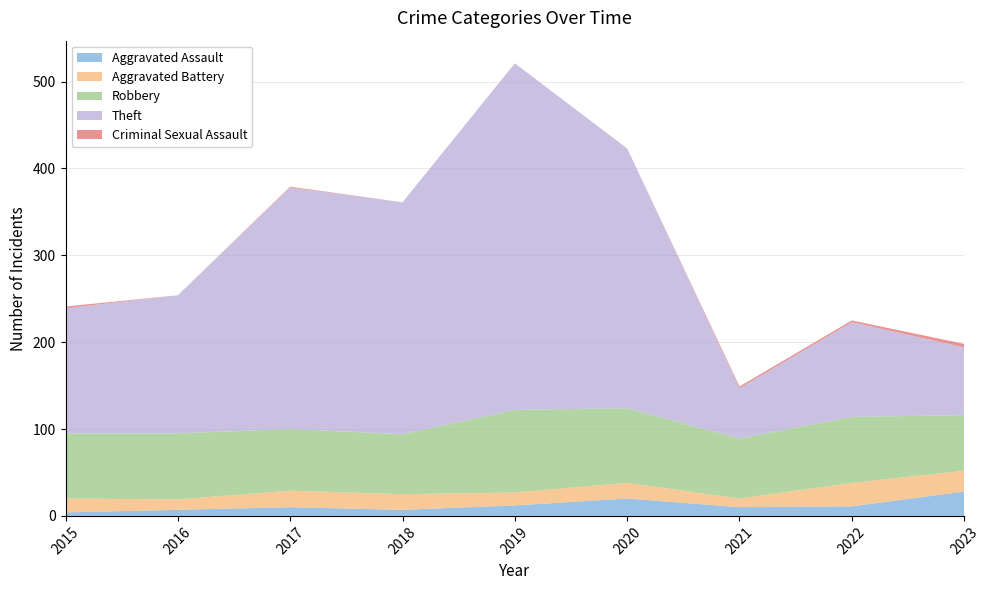

Reading left to right, transcribe all the data shown in this chart.

Aggravated Assault: 2015=4	2016=7	2017=10	2018=7	2019=12	2020=20	2021=10	2022=11	2023=28
Aggravated Battery: 2015=16	2016=12	2017=19	2018=18	2019=15	2020=18	2021=10	2022=27	2023=24
Robbery: 2015=75	2016=76	2017=71	2018=69	2019=95	2020=86	2021=69	2022=76	2023=64
Theft: 2015=144	2016=159	2017=278	2018=267	2019=399	2020=299	2021=58	2022=109	2023=78
Criminal Sexual Assault: 2015=2	2016=0	2017=1	2018=0	2019=0	2020=0	2021=2	2022=2	2023=4